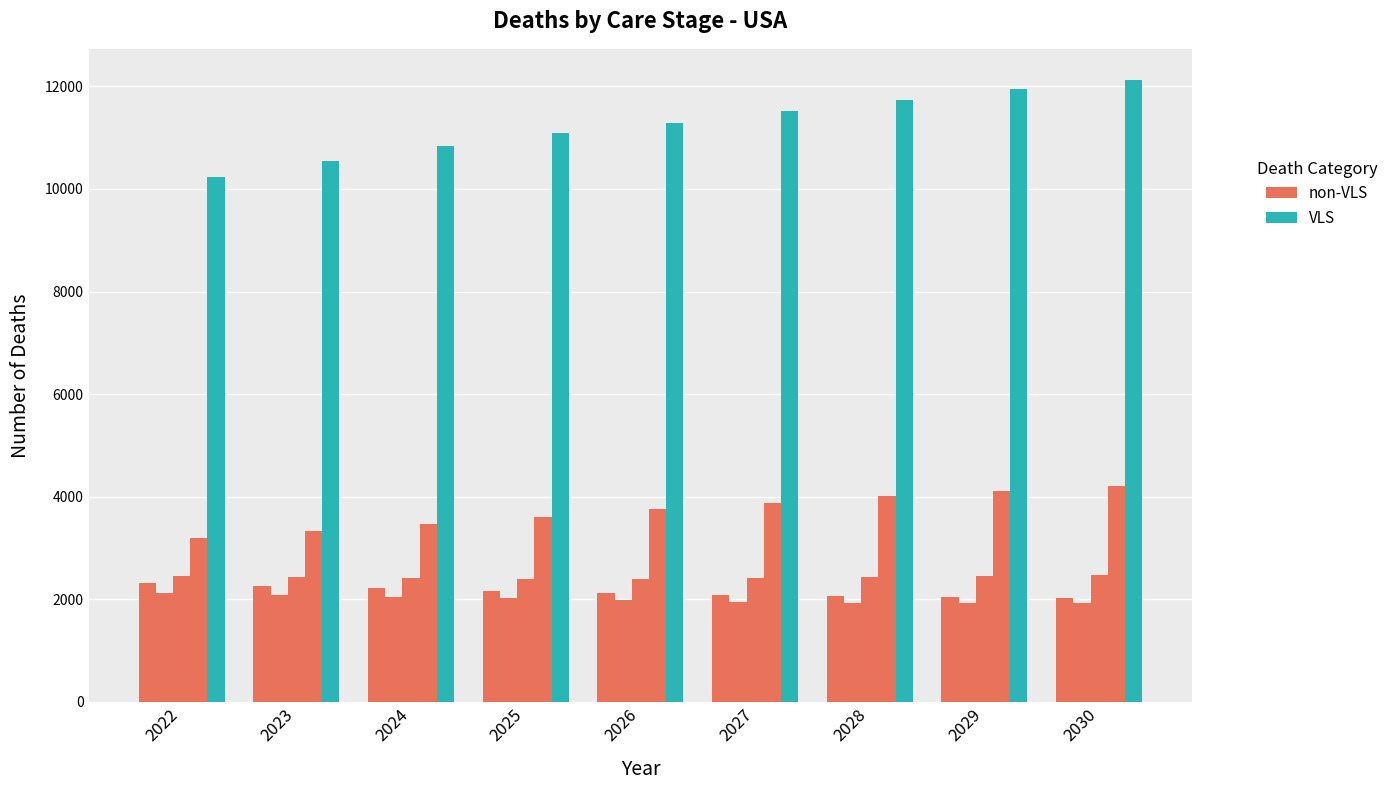

Reading left to right, transcribe all the data shown in this chart.

deathsUnaware: 2022=2323	2023=2265	2024=2215	2025=2168	2026=2125	2027=2093	2028=2068	2029=2050	2030=2035
deathsDiagNoCare: 2022=2124	2023=2078	2024=2043	2025=2016	2026=1980	2027=1950	2028=1935	2029=1930	2030=1935
deathsCareNoART: 2022=2460	2023=2429	2024=2408	2025=2394	2026=2398	2027=2412	2028=2433	2029=2456	2030=2481
deathsARTnoVLS: 2022=3195	2023=3332	2024=3463	2025=3599	2026=3769	2027=3887	2028=4011	2029=4105	2030=4210
deathsVLS: 2022=10236	2023=10543	2024=10830	2025=11090	2026=11294	2027=11525	2028=11727	2029=11940	2030=12125